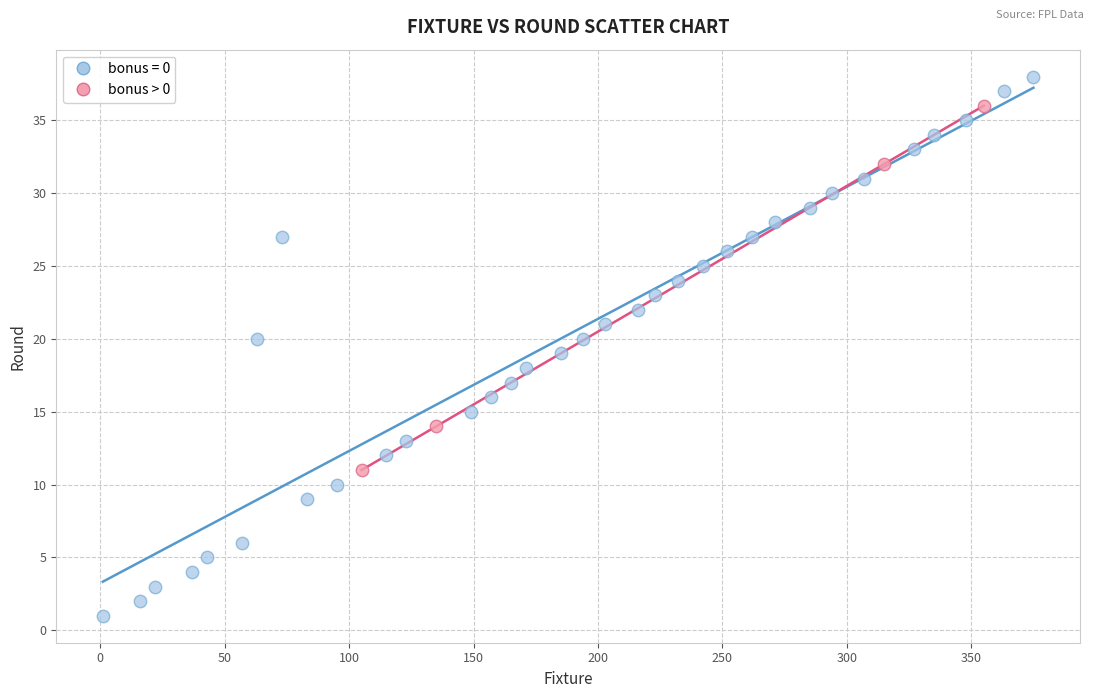

Which series reaches the minimum Y coordinate?

bonus = 0